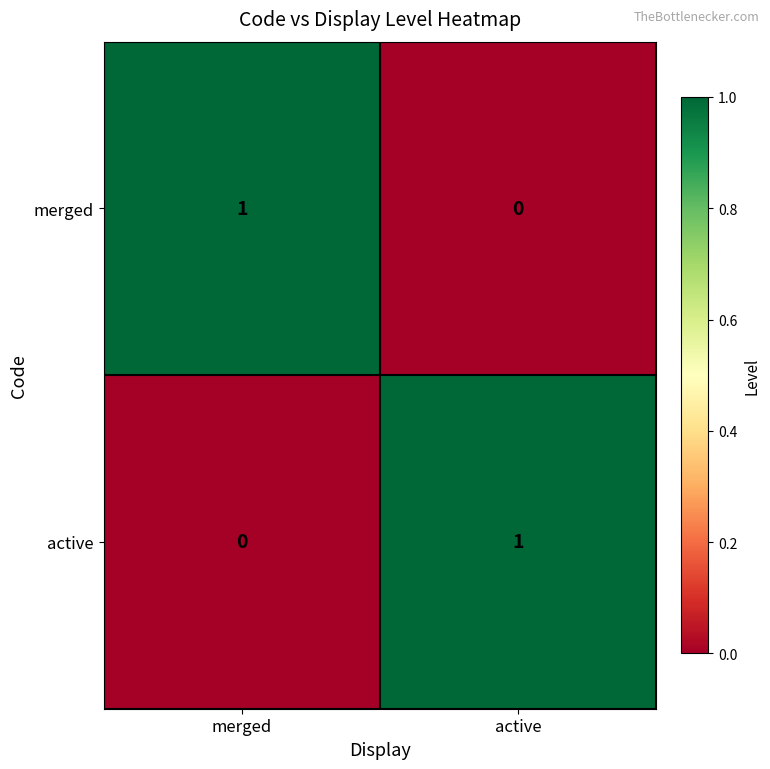

Is the value of merged at active greater than the value of active at active?

No